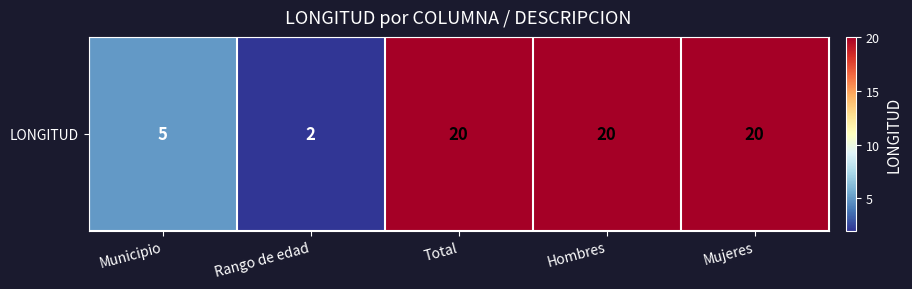

How many values are between 5 and 20?

4